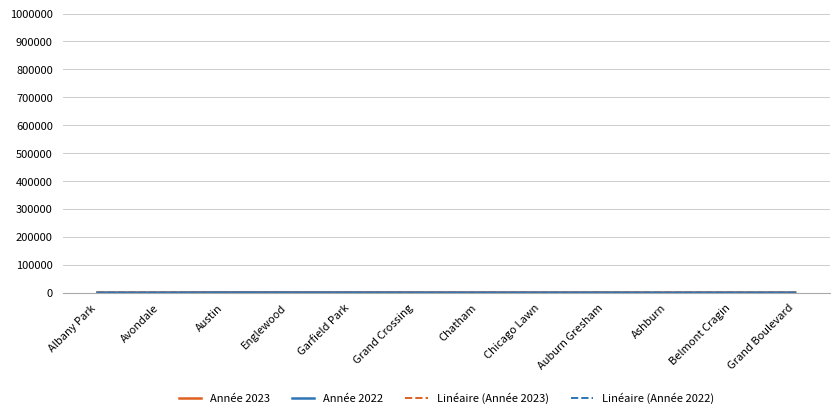

Which series has the largest total across all categories?

Année 2023